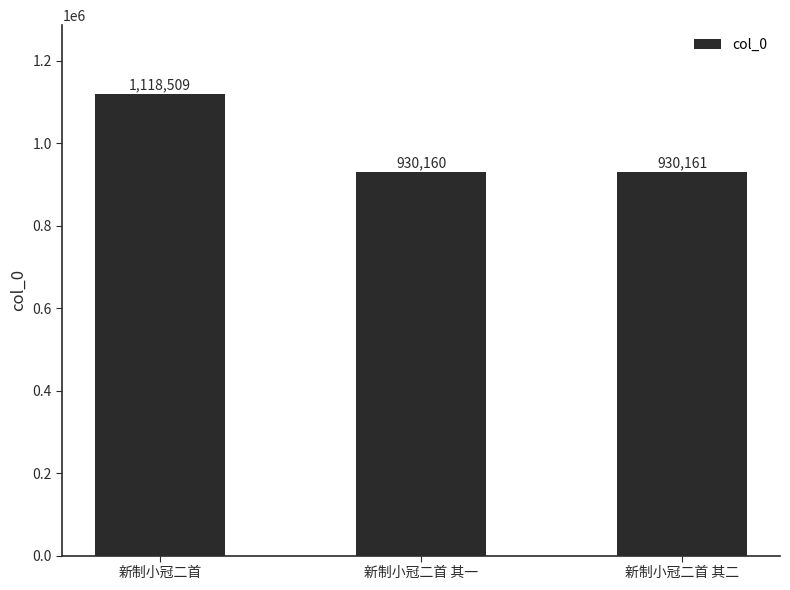

What is the ratio of the value at 新制小冠二首 to the value at 新制小冠二首 其二?

1.2